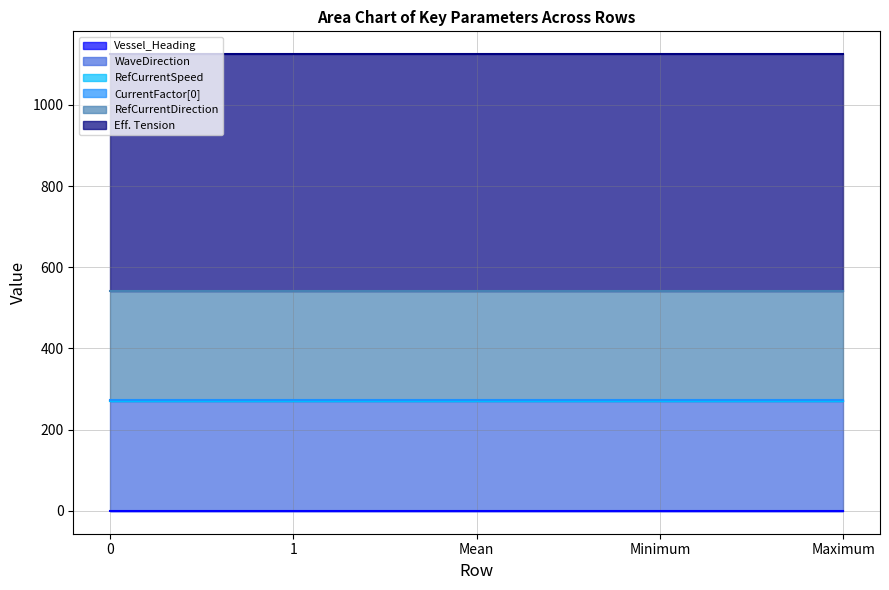

Which series has the largest total across all categories?

Eff. Tension